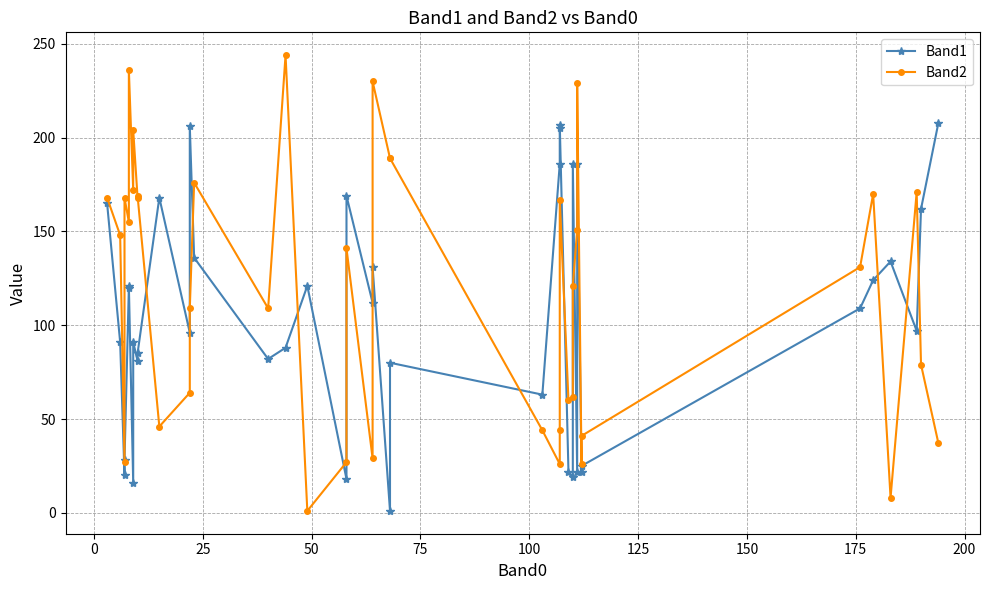

The Band2 series shows 38 at 17. True or false?

False